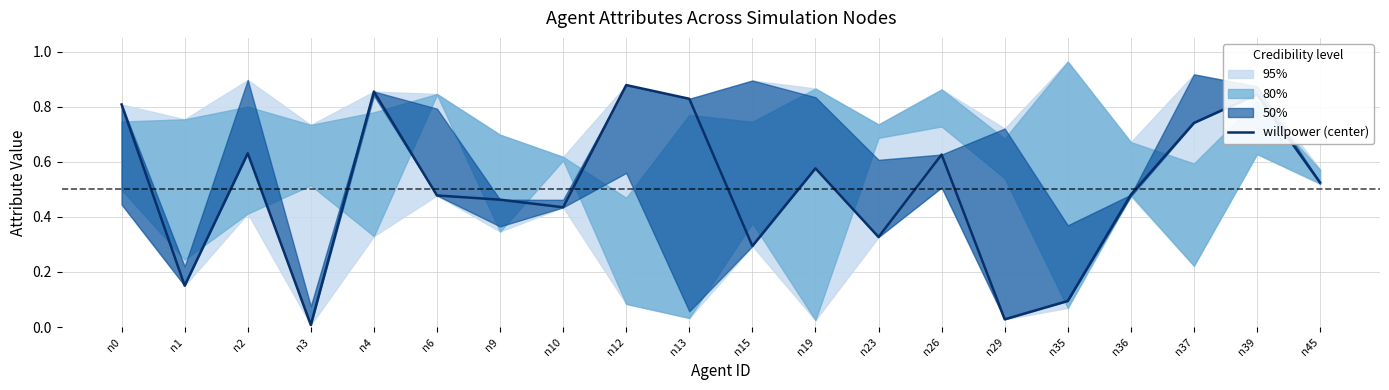

How many data points does each series have?

20